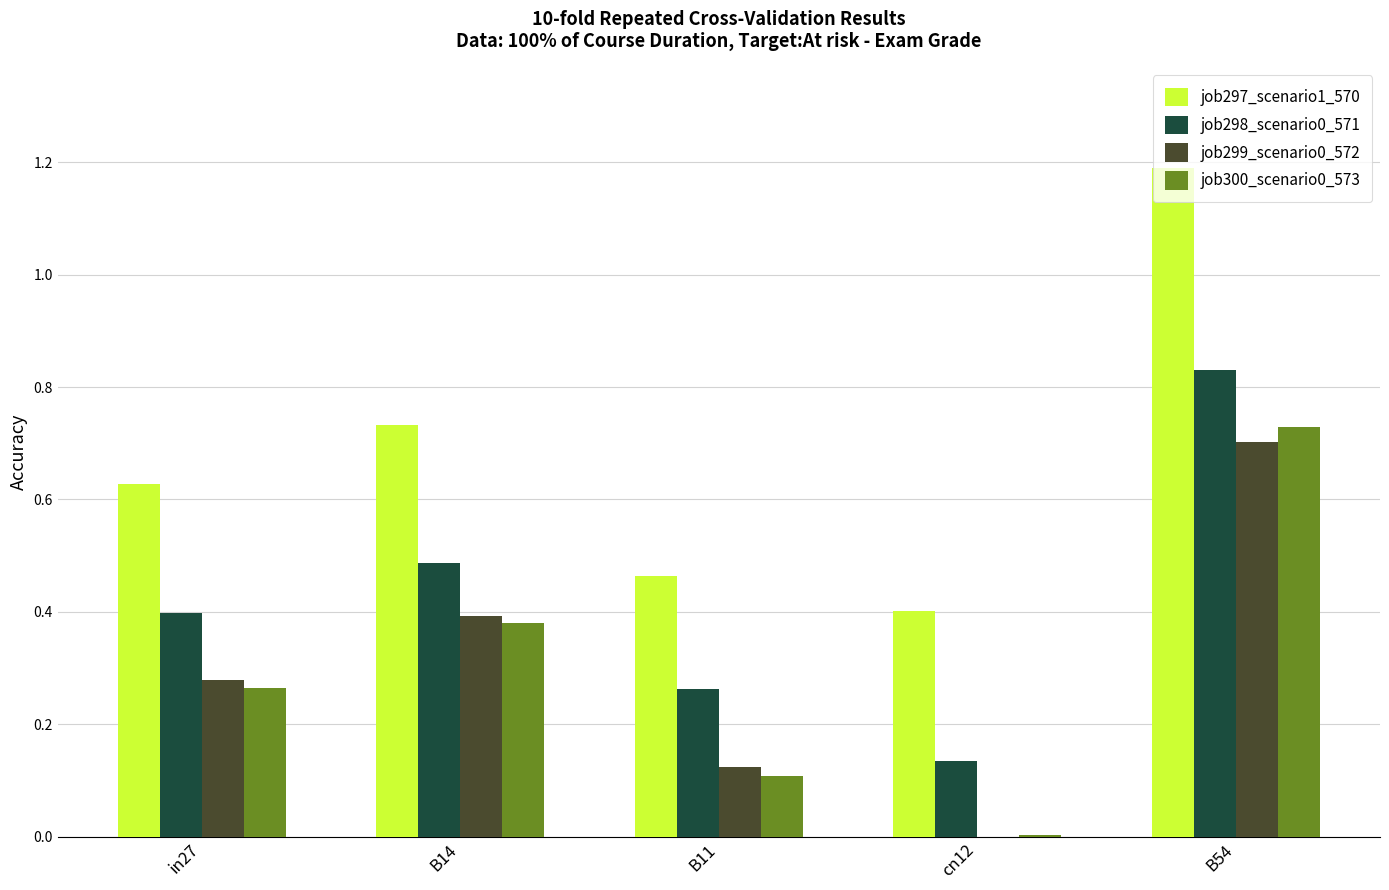

What is the greatest value displayed?

1.2